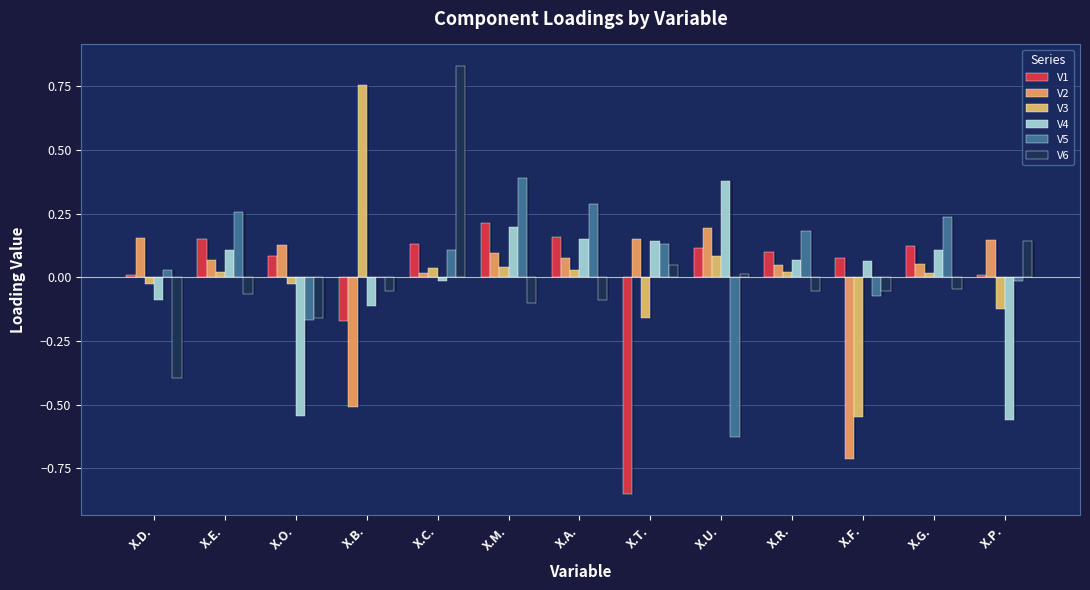

Reading right to left, list all the values displayed in this chart.

V1: 0.0	0.1	0.1	0.1	0.1	-0.9	0.2	0.2	0.1	-0.2	0.1	0.1	0.0
V2: 0.1	0.1	-0.7	0.0	0.2	0.1	0.1	0.1	0.0	-0.5	0.1	0.1	0.2
V3: -0.1	0.0	-0.6	0.0	0.1	-0.2	0.0	0.0	0.0	0.8	-0.0	0.0	-0.0
V4: -0.6	0.1	0.1	0.1	0.4	0.1	0.2	0.2	-0.0	-0.1	-0.5	0.1	-0.1
V5: -0.0	0.2	-0.1	0.2	-0.6	0.1	0.3	0.4	0.1	0.0	-0.2	0.3	0.0
V6: 0.1	-0.0	-0.1	-0.1	0.0	0.0	-0.1	-0.1	0.8	-0.1	-0.2	-0.1	-0.4